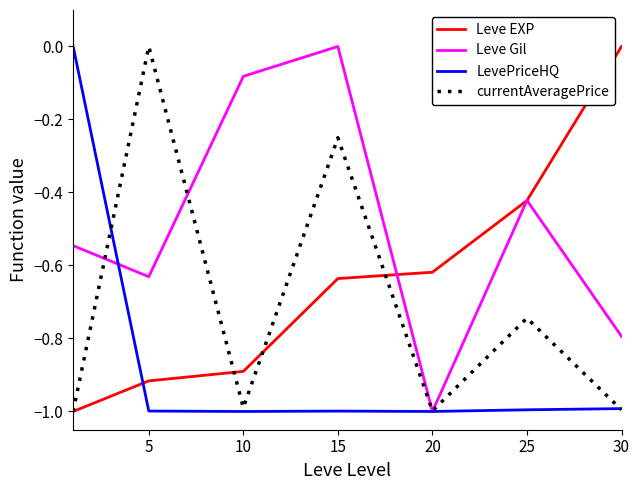

Rank the series by their average value, from lowest to highest.

LevePriceHQ, currentAveragePrice, Leve EXP, Leve Gil